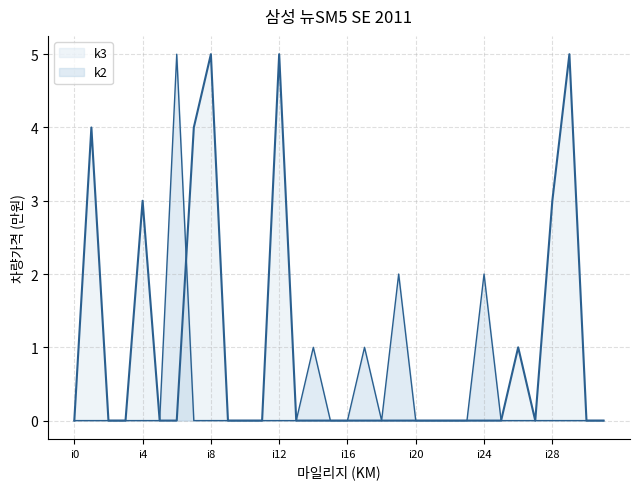

What is the spread (max minus min) of values at i7?

4